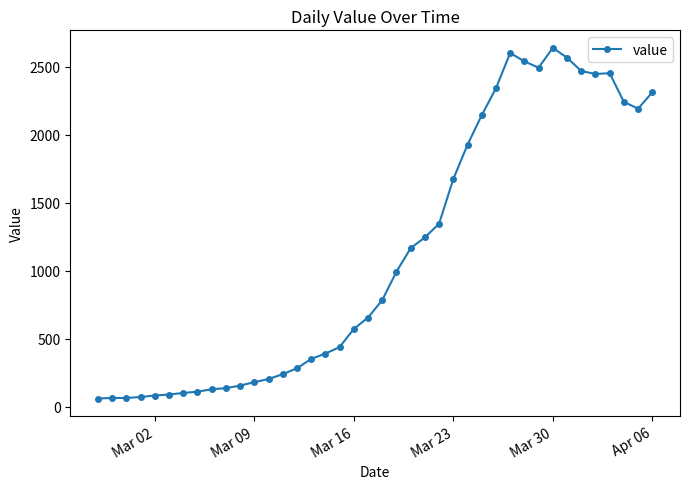

True or false: there are more than 0 points higher than both neighbors.

True